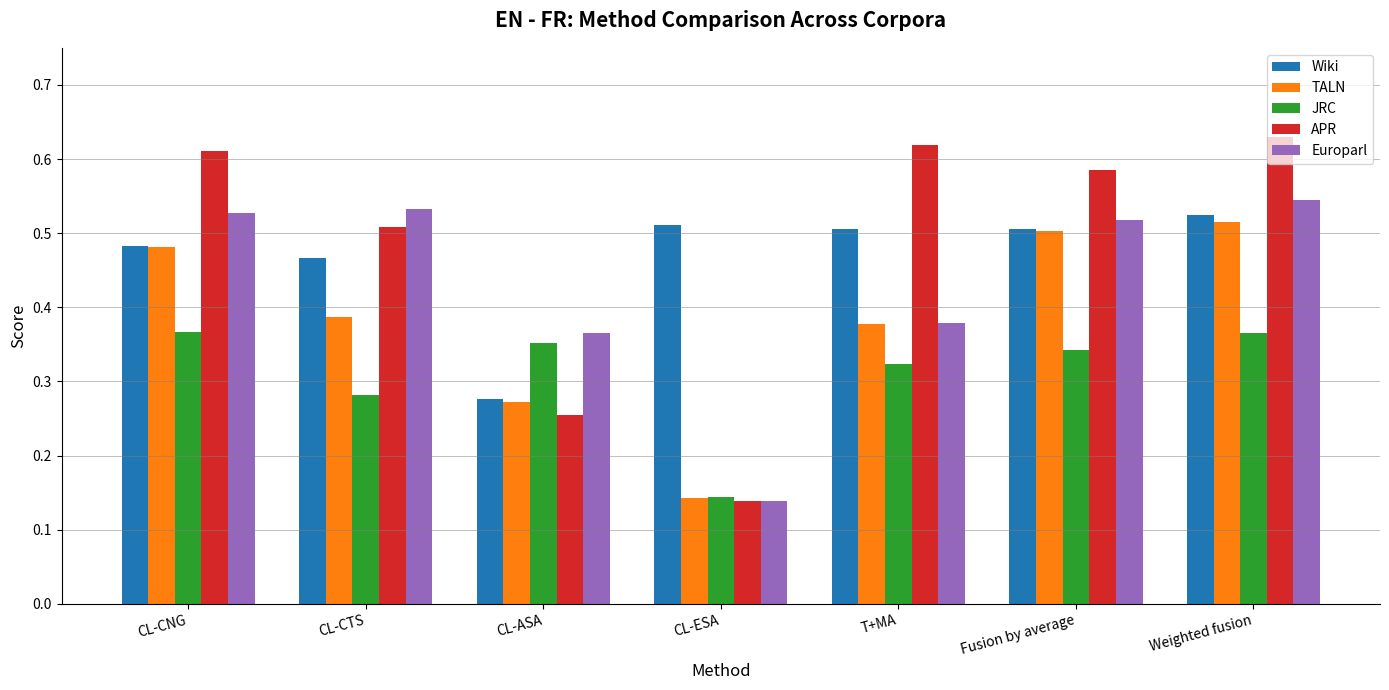

Which series has the largest range (max minus min)?

APR